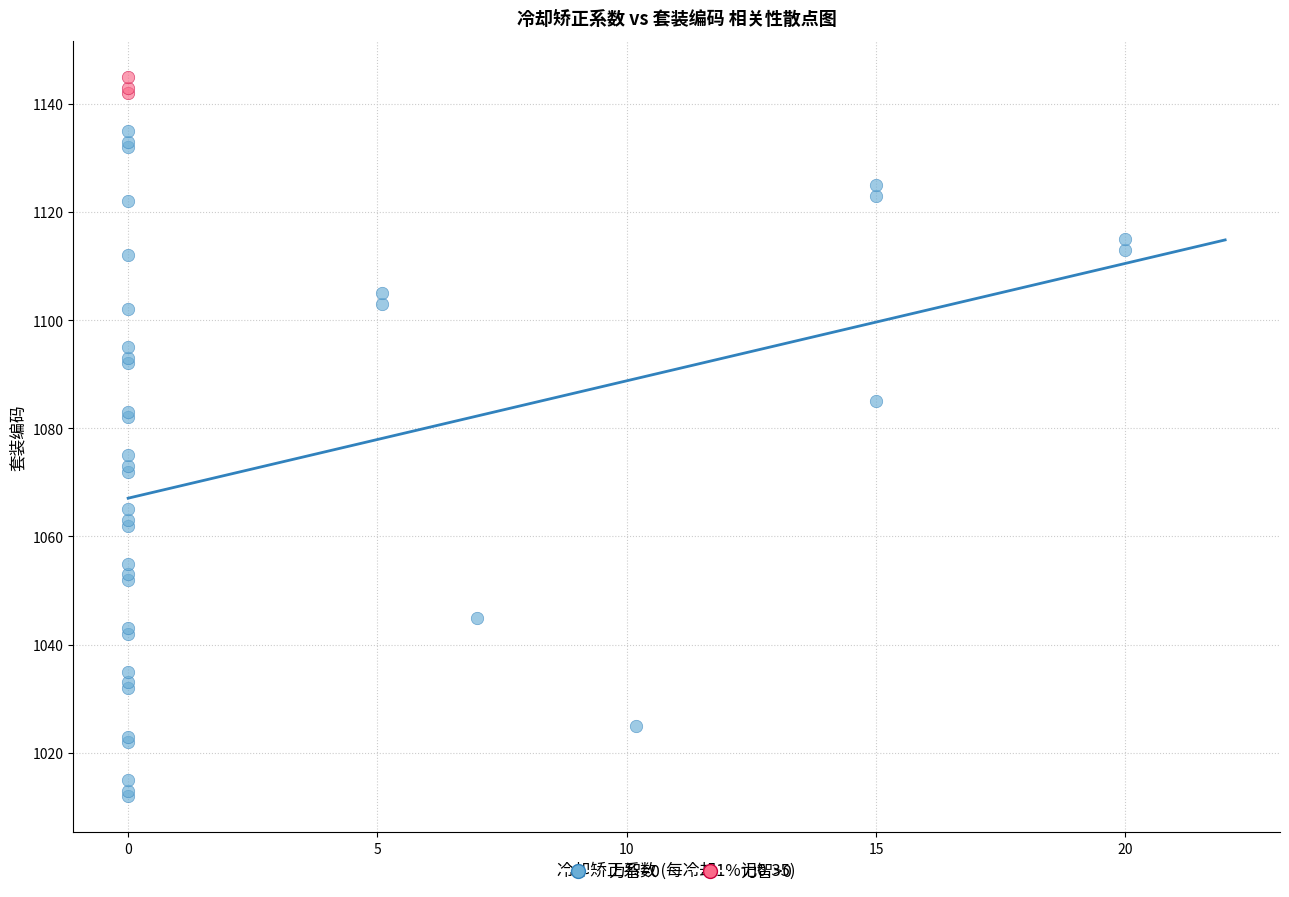

Which series has the largest Y range (max minus min)?

力智=0